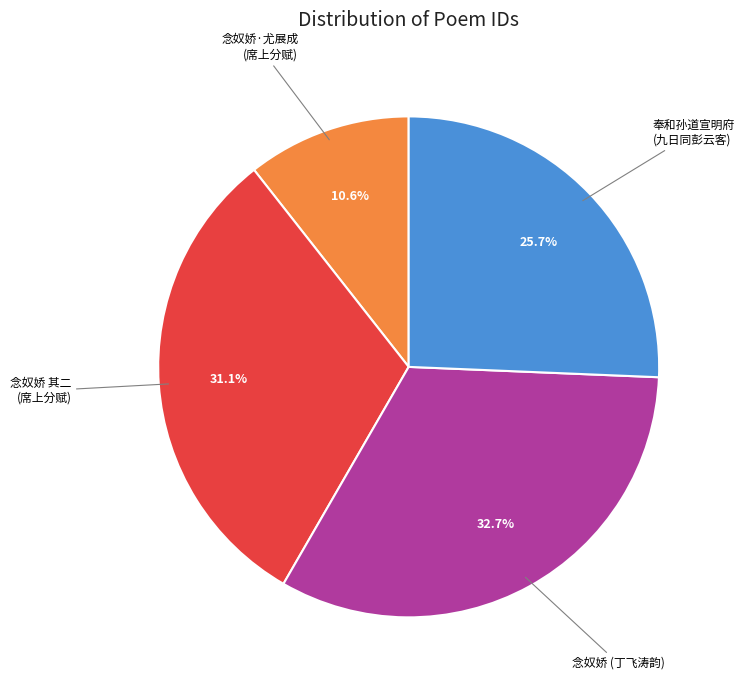

Is there any slice that represents more than half of the pie?

No